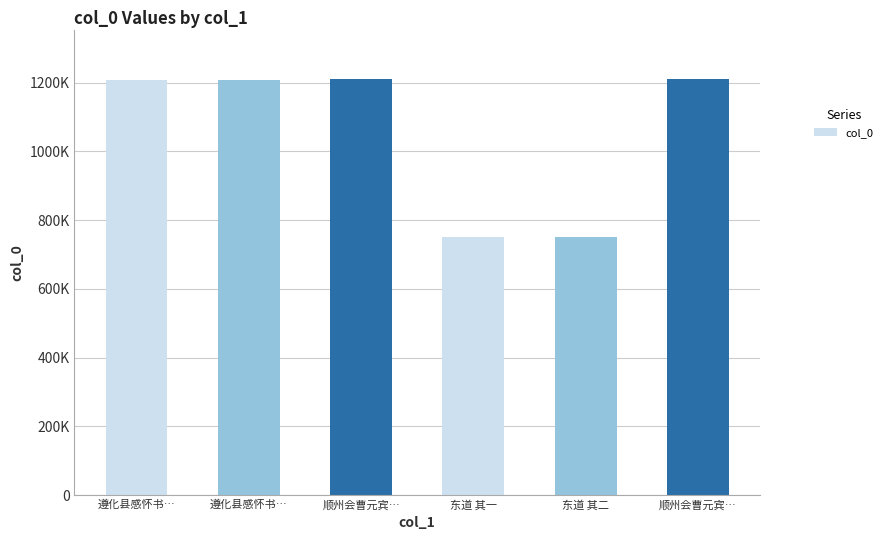

The value at 东道 其一 is 1104192. True or false?

False